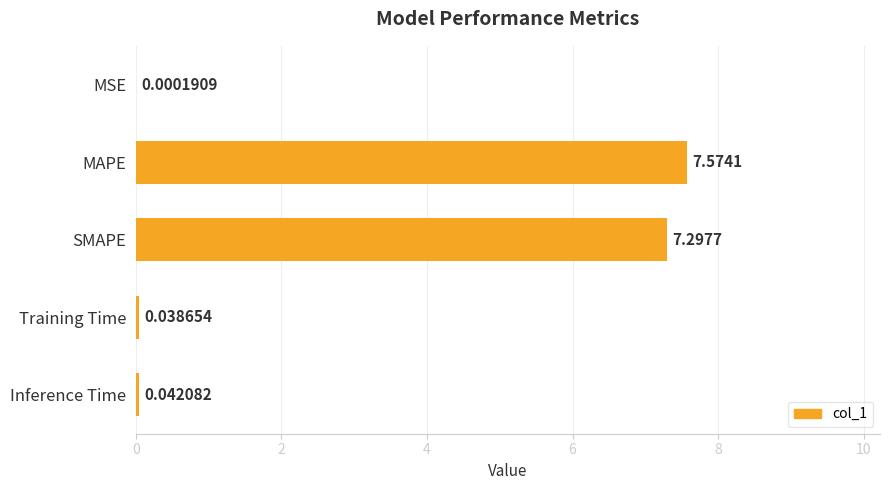

What is the sum of the values at Inference Time and SMAPE?

7.3